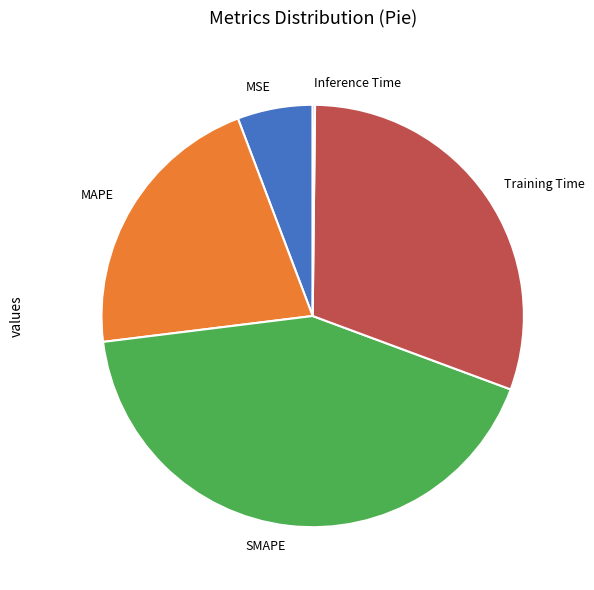

Which slice is the largest?

SMAPE